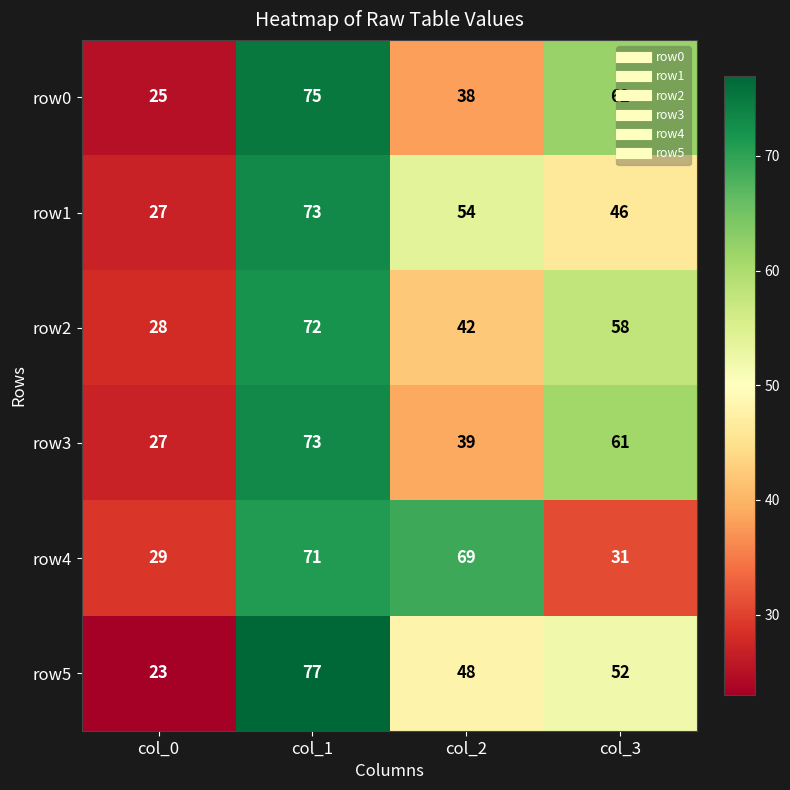

Is it true that row1 equals 16 at col_3?

False